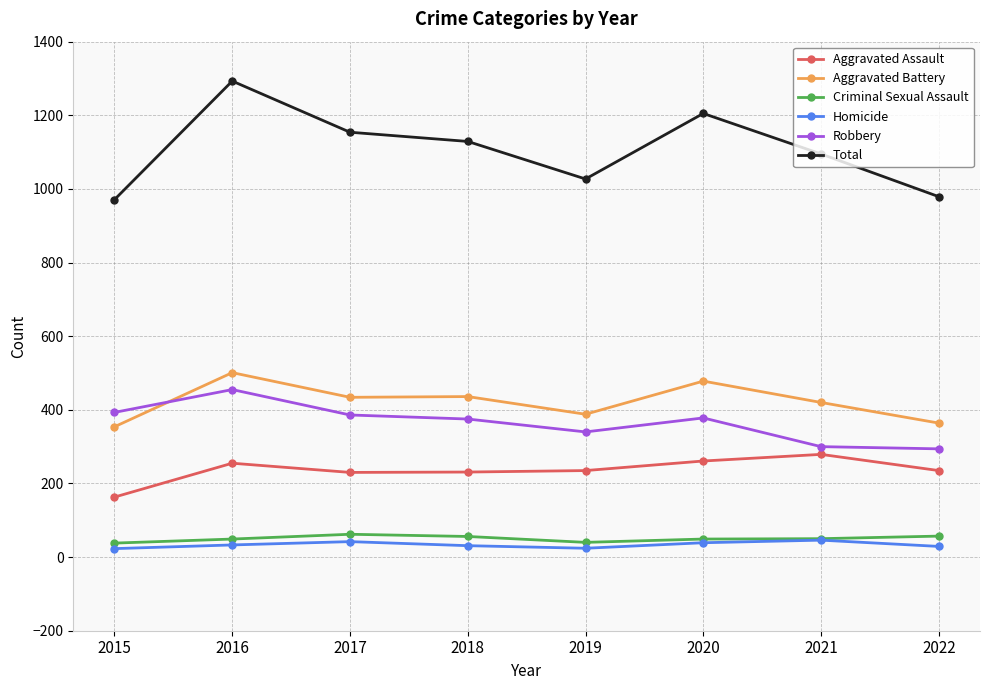

What are all the series names shown in the legend?

Aggravated Assault, Aggravated Battery, Criminal Sexual Assault, Homicide, Robbery, Total